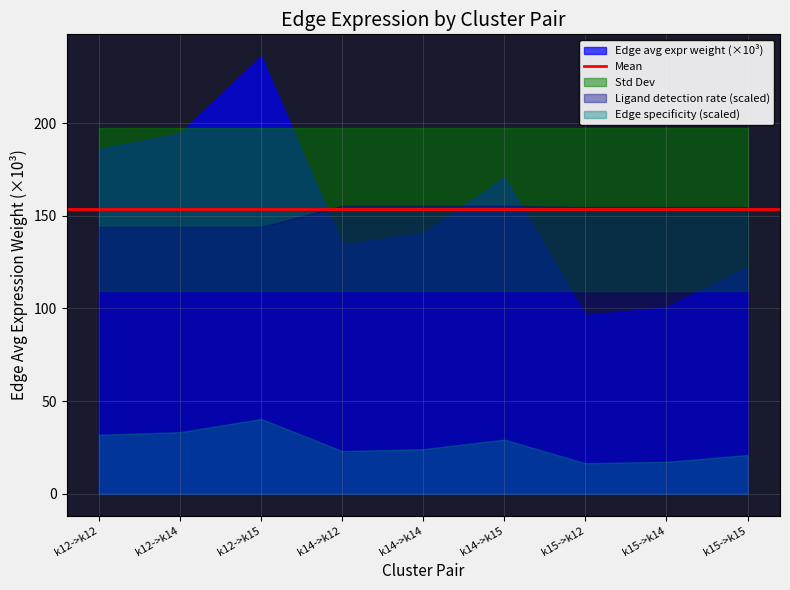

In Edge average expression derived specificity, how many points are higher than both neighbors (excluding endpoints)?

2